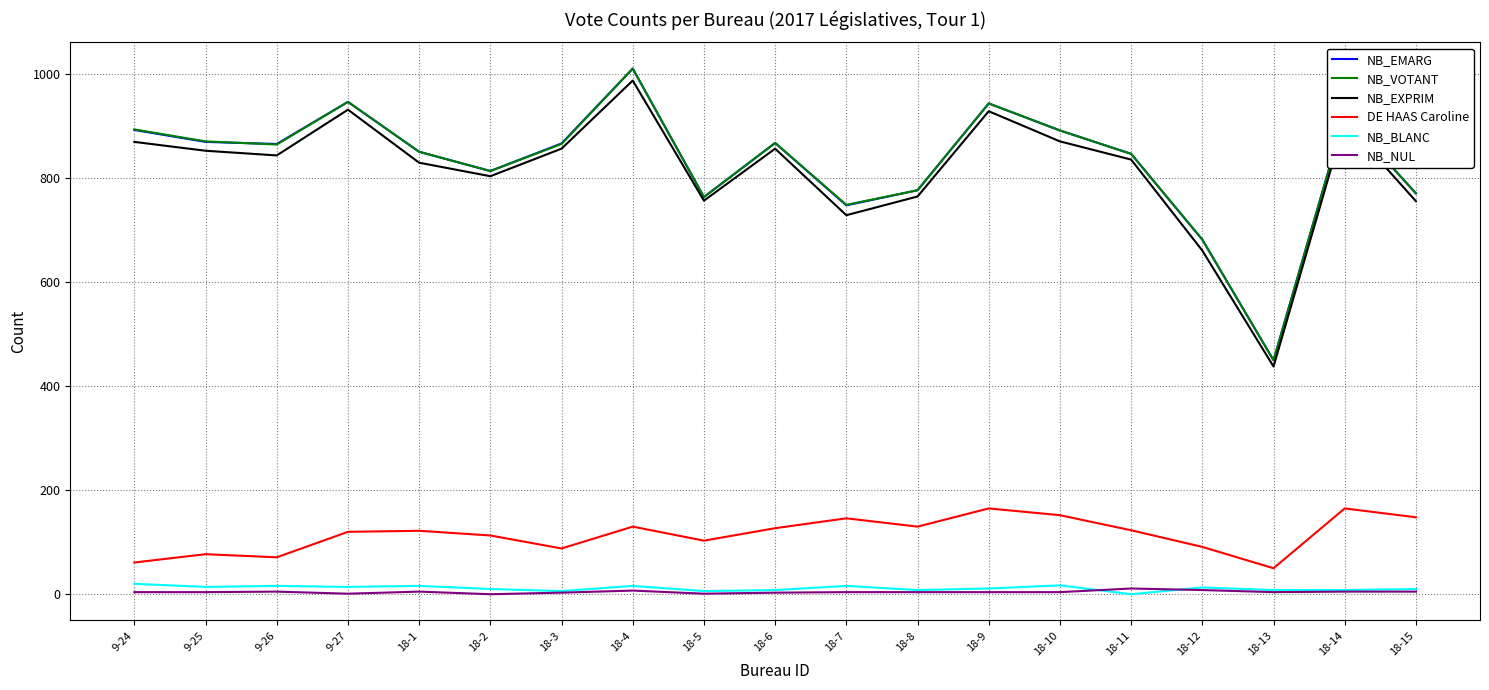

What is the sum of the NB_VOTANT values at 18-9 and 18-6?

1812